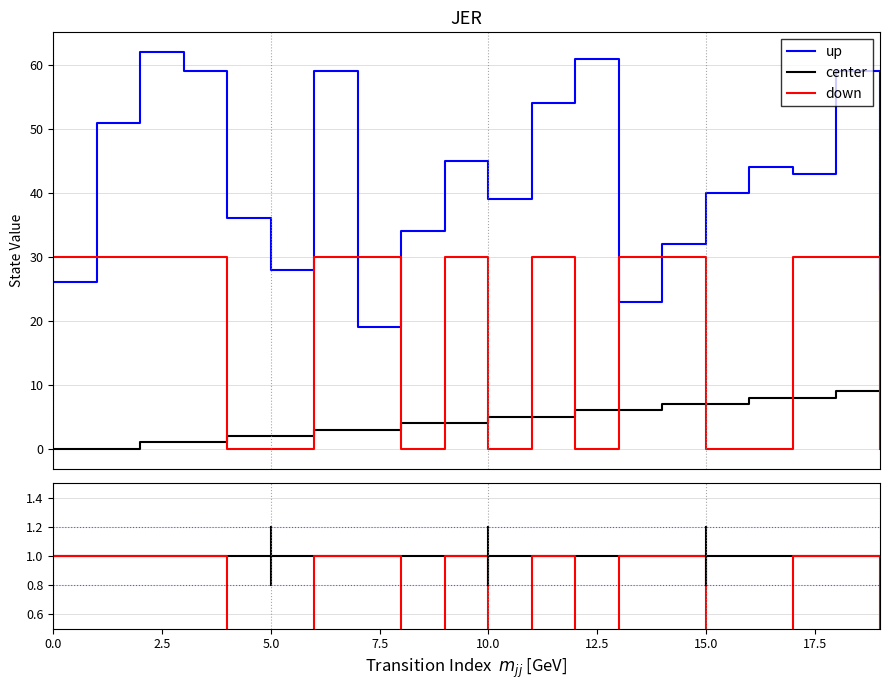

Reading left to right, extract all data points from this chart.

source_state: 0=0	1=0	2=1	3=1	4=2	5=2	6=3	7=3	8=4	9=4	10=5	11=5	12=6	13=6	14=7	15=7	16=8	17=8	18=9	19=9
destination_state: 0=26	1=51	2=62	3=59	4=36	5=28	6=59	7=19	8=34	9=45	10=39	11=54	12=61	13=23	14=32	15=40	16=44	17=43	18=59	19=25
output_symbol: 0=30	1=30	2=30	3=30	4=0	5=0	6=30	7=30	8=0	9=30	10=0	11=30	12=0	13=30	14=30	15=0	16=0	17=30	18=30	19=0